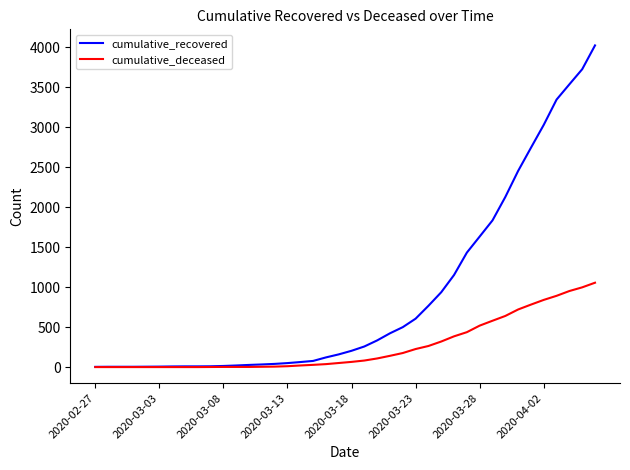

At how many categories does at least one series exceed 3975?

1